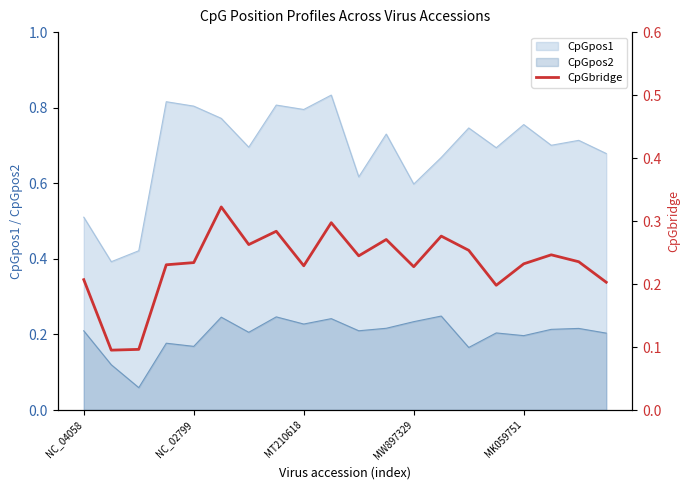

What is the difference between the second highest and second lowest values?

0.2